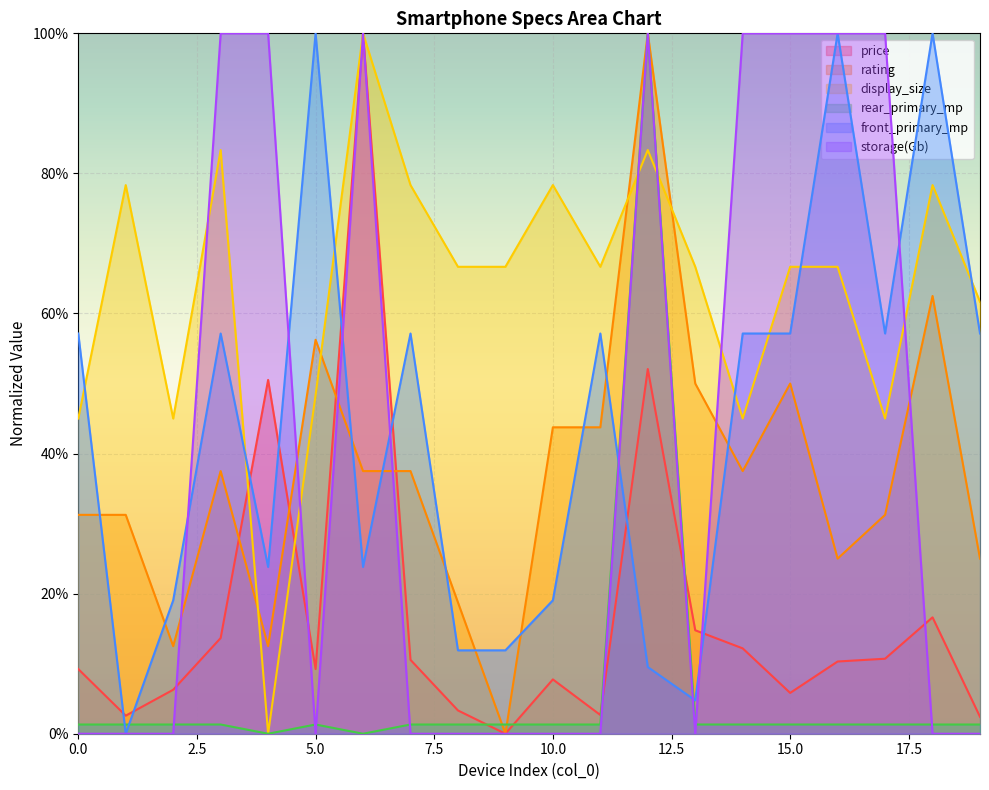

Reading left to right, what are all the values shown in this chart?

price: 0=0.1	1=0.0	2=0.1	3=0.1	4=0.5	5=0.1	6=1.0	7=0.1	8=0.0	9=0.0	10=0.1	11=0.0	12=0.5	13=0.1	14=0.1	15=0.1	16=0.1	17=0.1	18=0.2	19=0.0
rating: 0=0.3	1=0.3	2=0.1	3=0.4	4=0.1	5=0.6	6=0.4	7=0.4	8=0.2	9=0.0	10=0.4	11=0.4	12=1.0	13=0.5	14=0.4	15=0.5	16=0.2	17=0.3	18=0.6	19=0.2
display_size: 0=0.5	1=0.8	2=0.5	3=0.8	4=0.0	5=0.5	6=1.0	7=0.8	8=0.7	9=0.7	10=0.8	11=0.7	12=0.8	13=0.7	14=0.5	15=0.7	16=0.7	17=0.5	18=0.8	19=0.6
rear_primary_mp: 0=0.0	1=0.0	2=0.0	3=0.0	4=0.0	5=0.0	6=0.0	7=0.0	8=0.0	9=0.0	10=0.0	11=0.0	12=1.0	13=0.0	14=0.0	15=0.0	16=0.0	17=0.0	18=0.0	19=0.0
front_primary_mp: 0=0.6	1=0.0	2=0.2	3=0.6	4=0.2	5=1.0	6=0.2	7=0.6	8=0.1	9=0.1	10=0.2	11=0.6	12=0.1	13=0.0	14=0.6	15=0.6	16=1.0	17=0.6	18=1.0	19=0.6
storage(Gb): 0=0.0	1=0.0	2=0.0	3=1.0	4=1.0	5=0.0	6=1.0	7=0.0	8=0.0	9=0.0	10=0.0	11=0.0	12=1.0	13=0.0	14=1.0	15=1.0	16=1.0	17=1.0	18=0.0	19=0.0